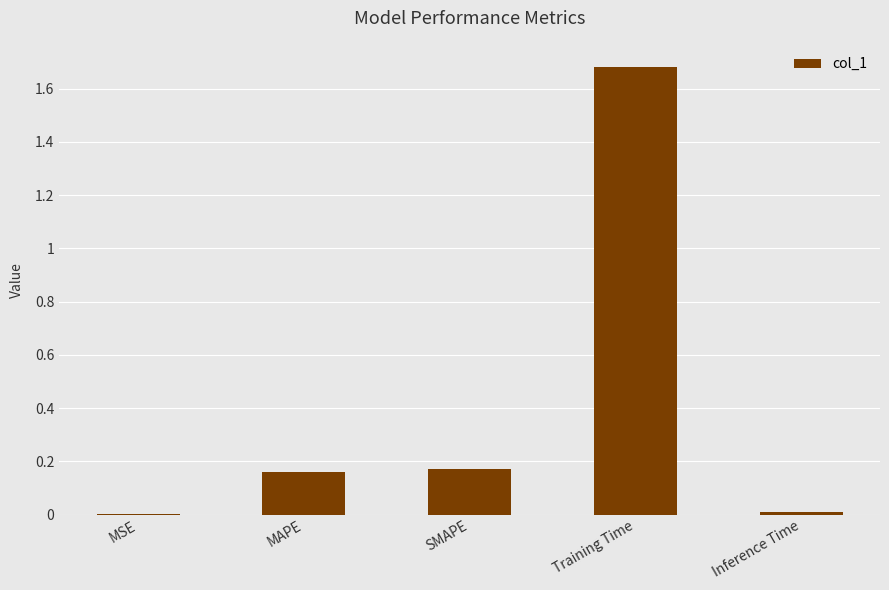

Between MSE and Training Time, which is larger?

Training Time